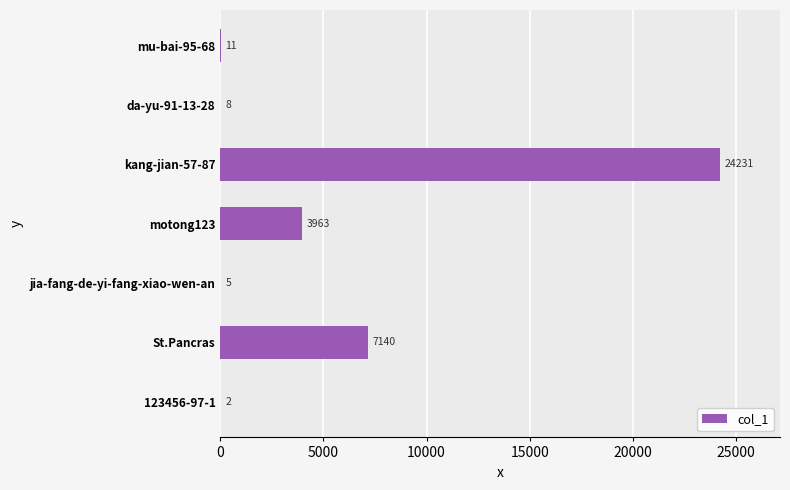

How many distinct data groups are displayed?

1